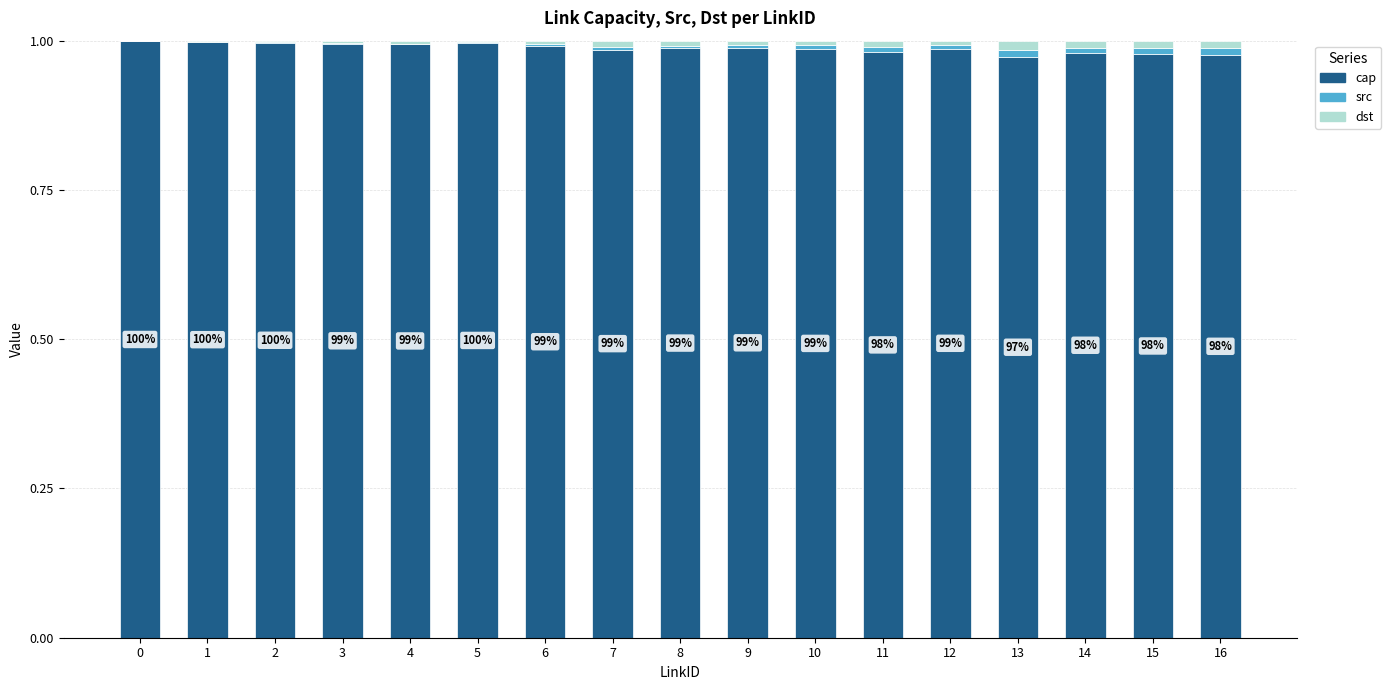

How many data points does each series have?

17